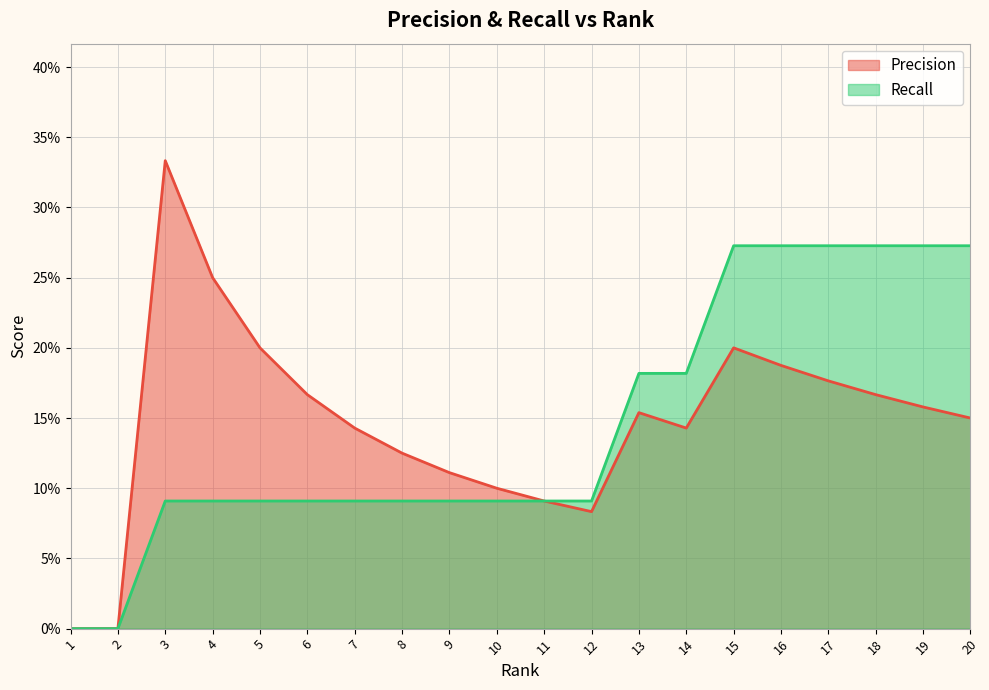

At which label is Precision closest to 0?

1